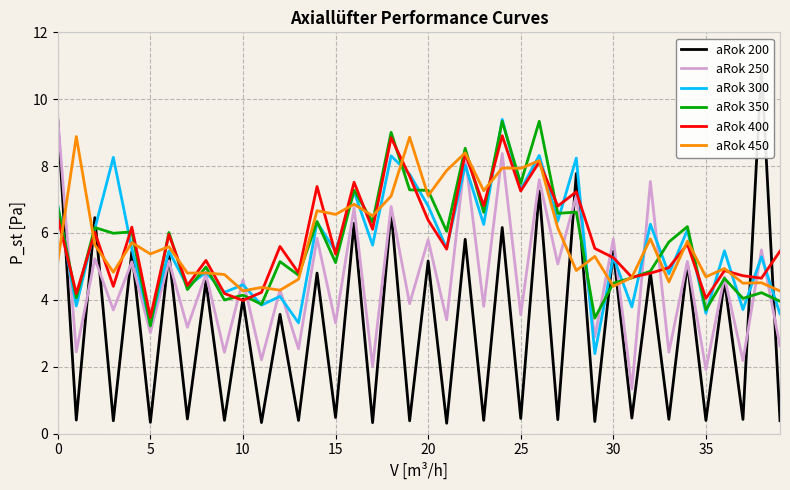

How many interior local peaks does the aRok 300 series have?

17